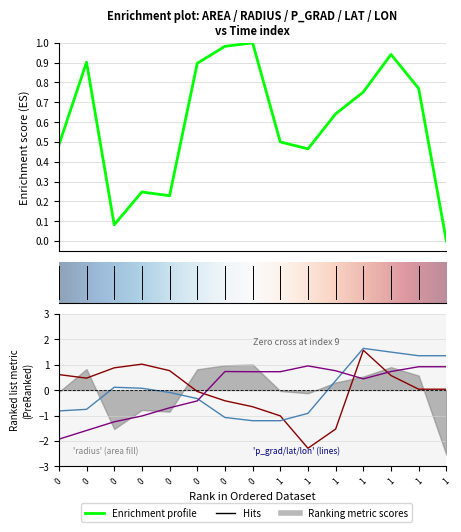

Where is the first local maximum for lat?

radius